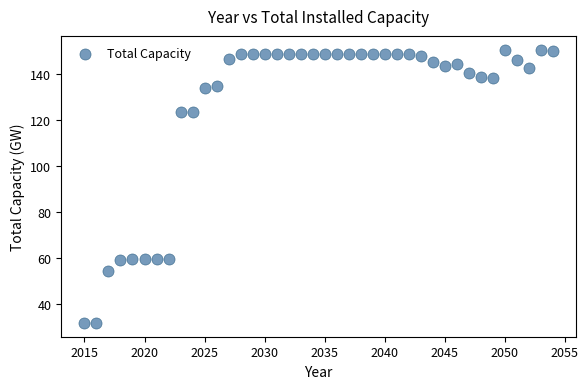

What is the range of Y values (max minus min)?

118.9